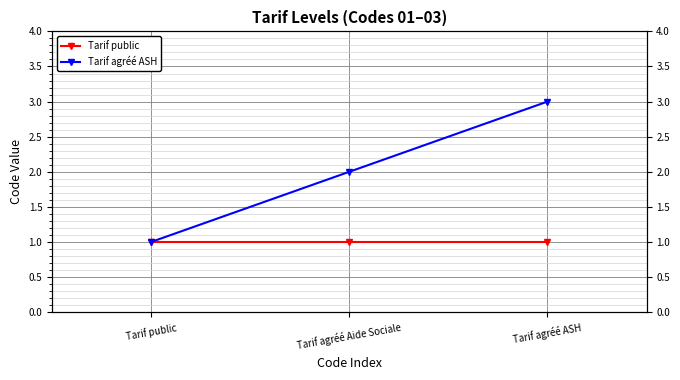

How many lines are shown in the chart?

2